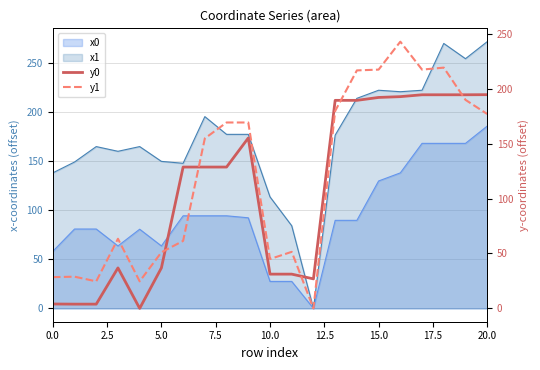

True or false: x1 has a value of 221.8 at 15.0.

True